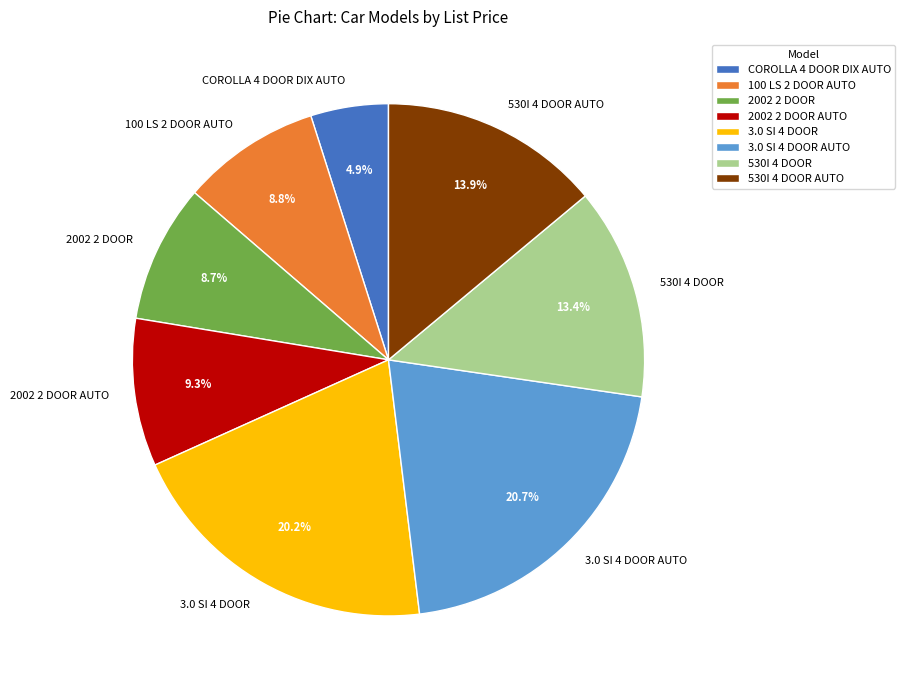

Between 100 LS 2 DOOR AUTO and 530I 4 DOOR AUTO, which is larger?

530I 4 DOOR AUTO